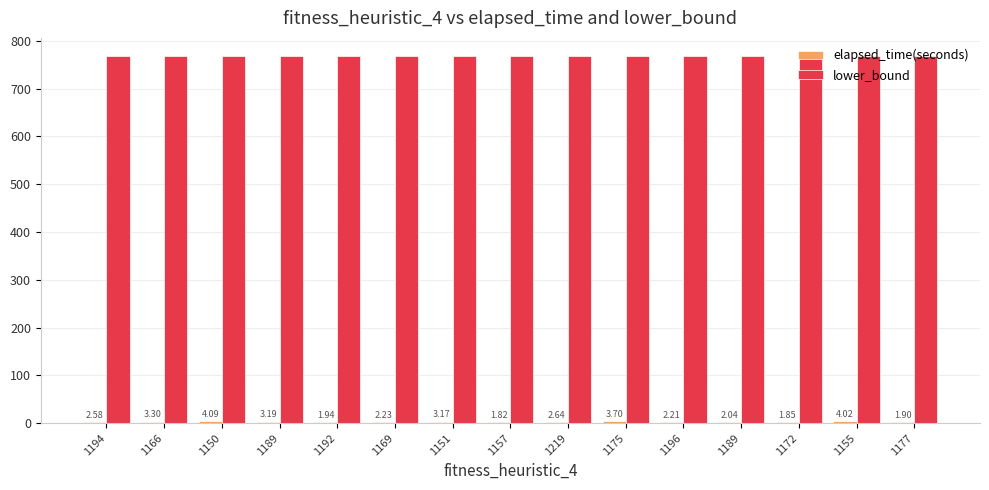

Is it true that elapsed_time(seconds) equals 1.1 at 1192?

False